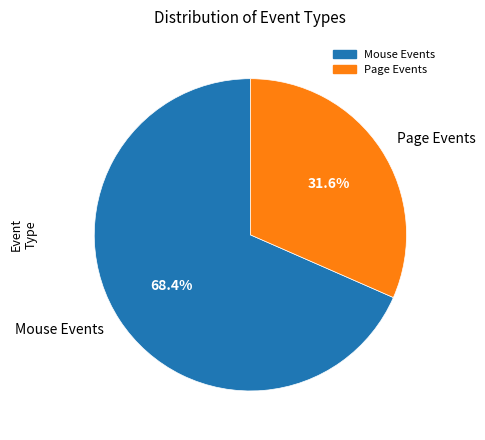

How many slices are in this pie chart?

2